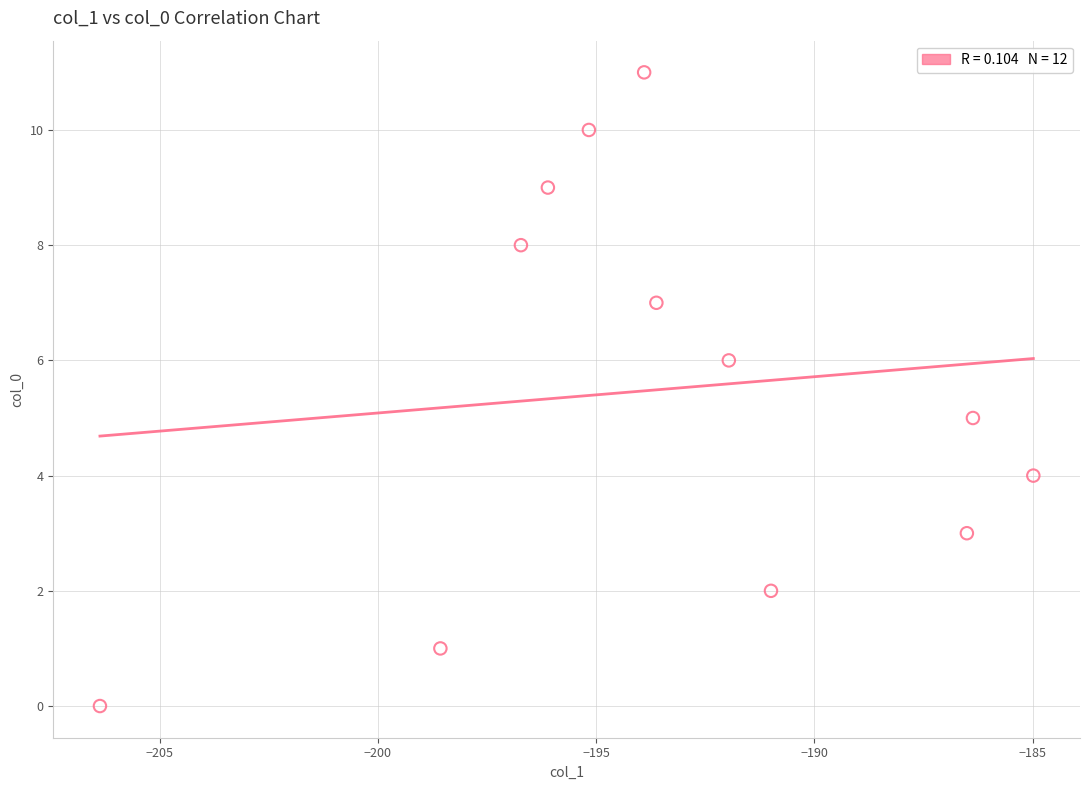

What is the average Y value?

6